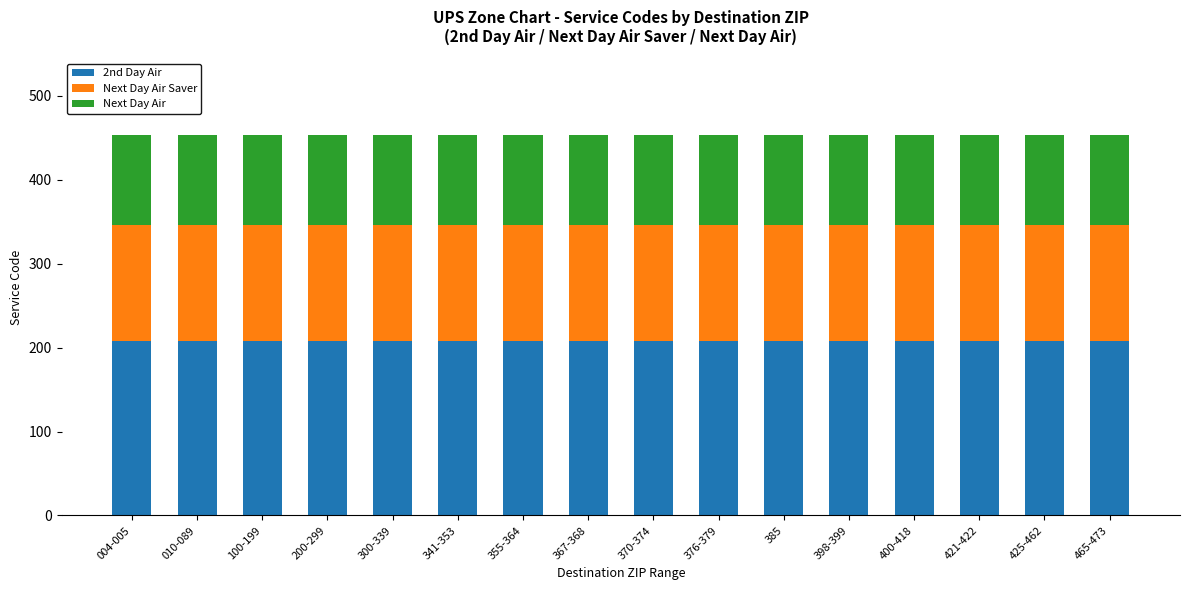

What is the minimum value for 2nd Day Air?

208